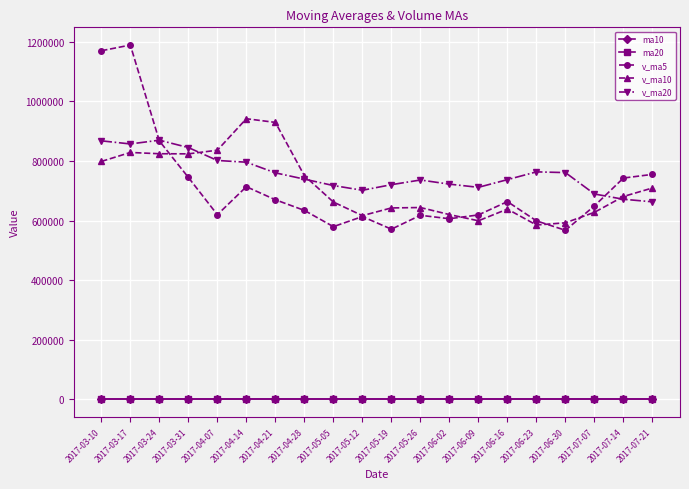

What is the difference between the maximum and second lowest values in the ma20 series?

0.4